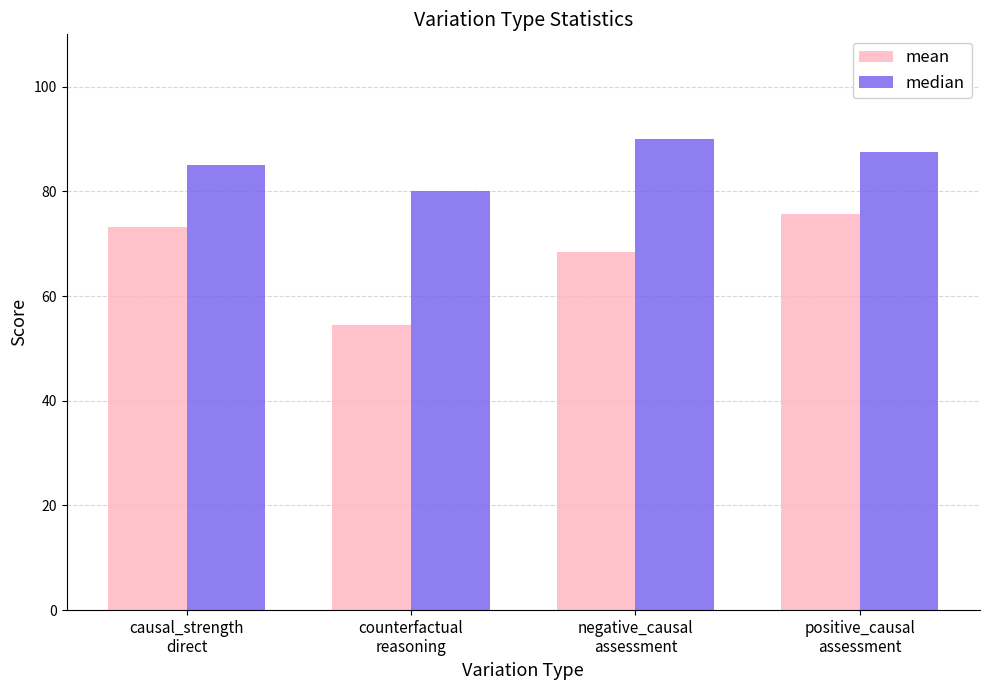

Which label corresponds to the smallest value in the chart?

counterfactual
reasoning